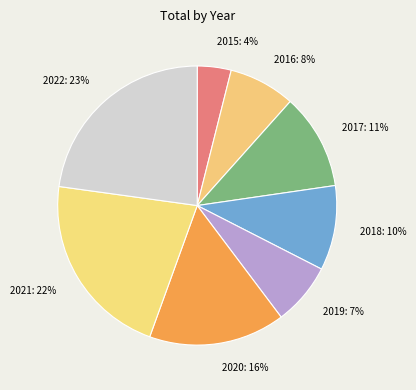

Between 2021 and 2019, which is larger?

2021